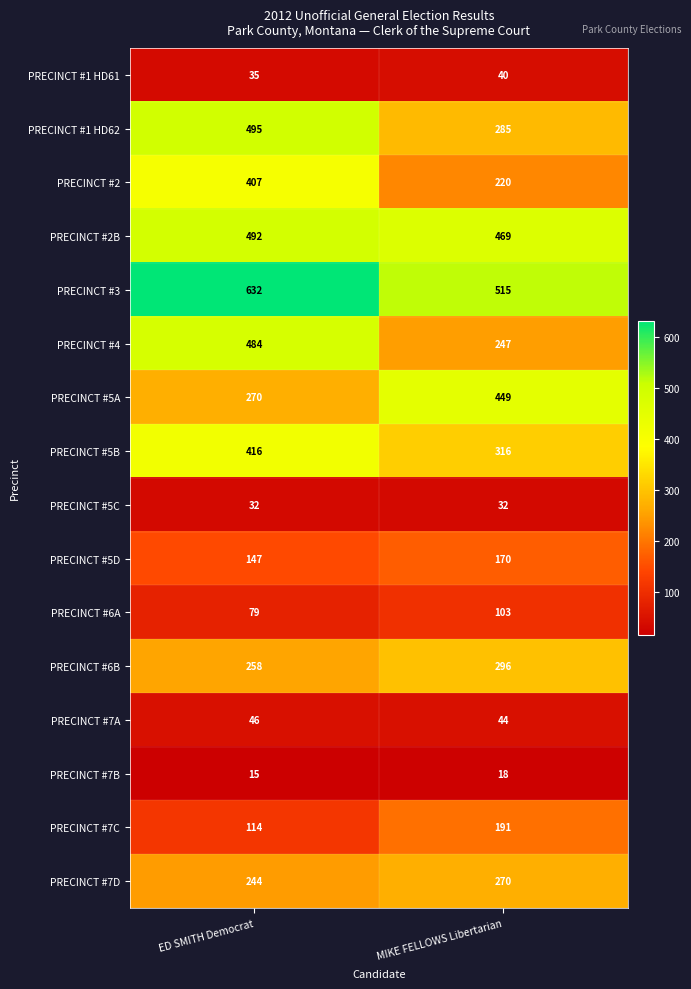

What value does the PRECINCT #1 HD62 series have at ED SMITH Democrat?

495